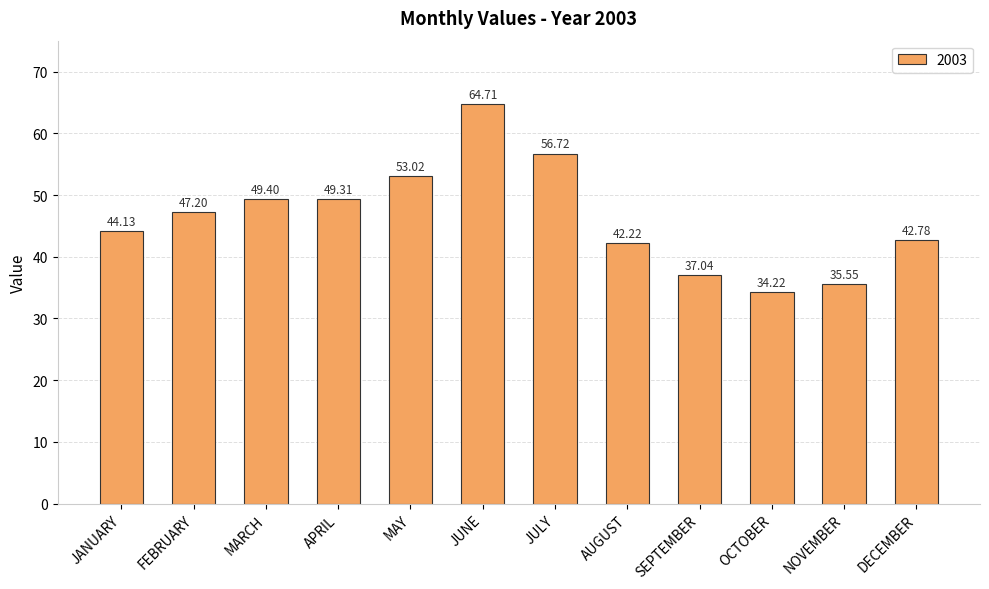

Approximately how many times larger is the value at SEPTEMBER compared to DECEMBER?

0.9